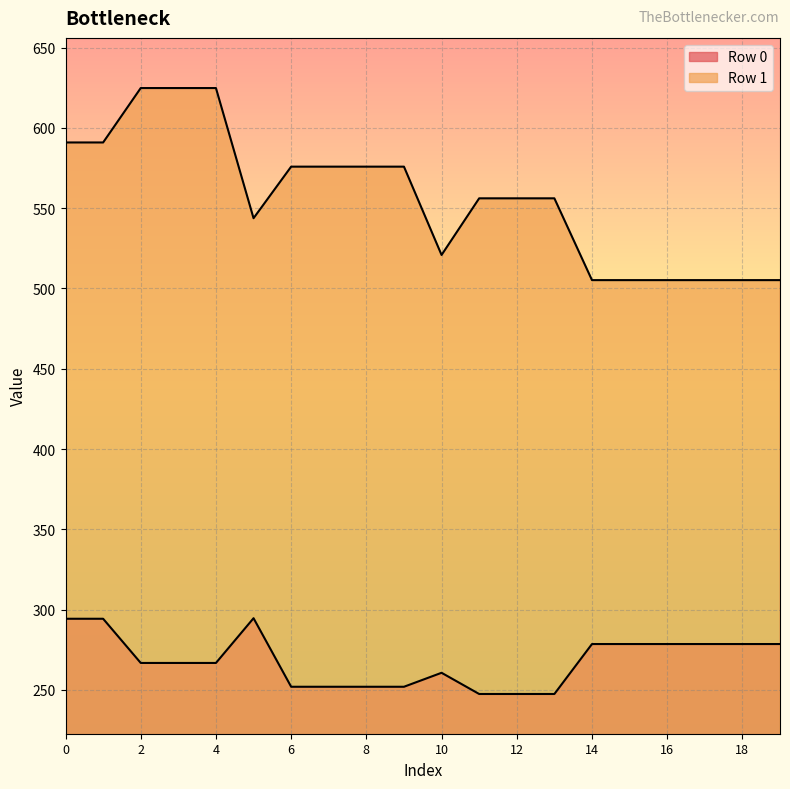

The Row 1 series shows 903.8 at 3. True or false?

False